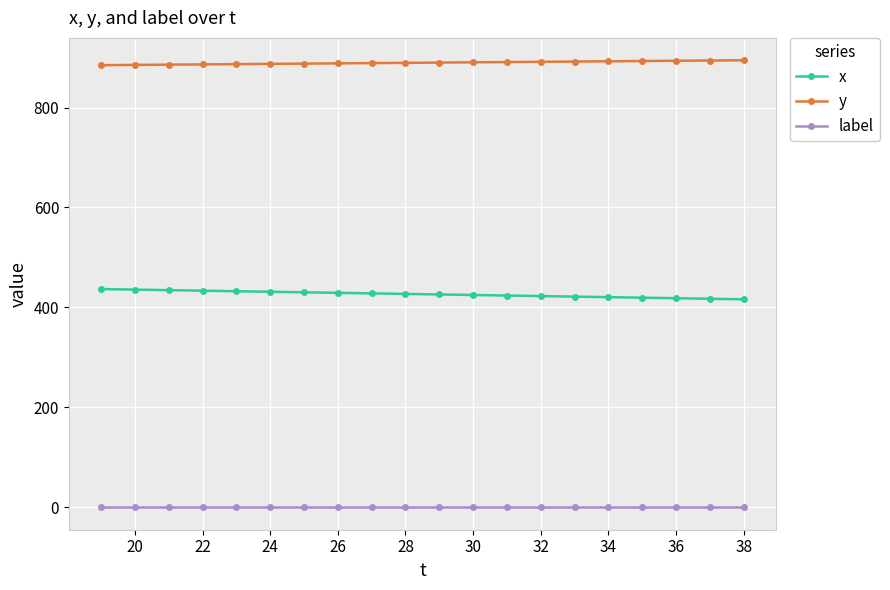

List the series in order of their overall mean, lowest first.

label, x, y